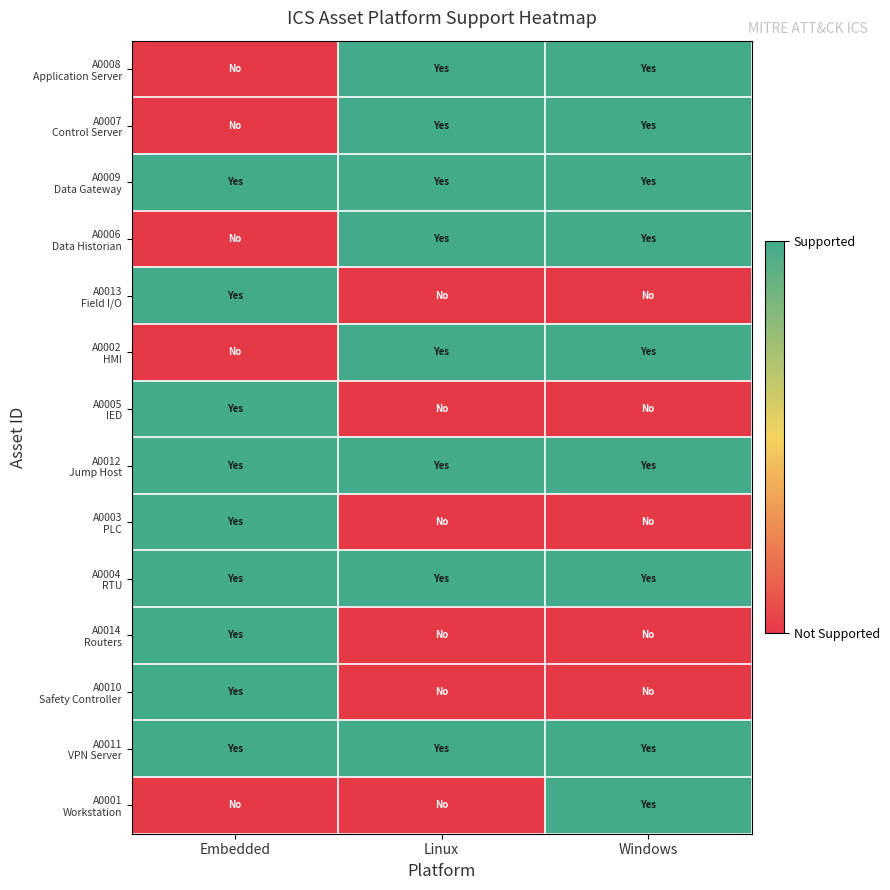

Which series has the widest spread of values?

A0008 Application Server